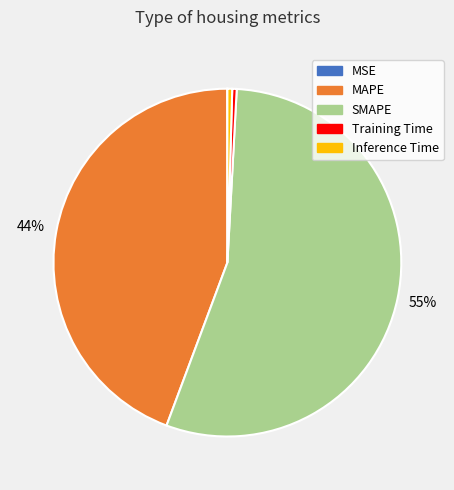

To the nearest percent, what is the average slice percentage?

20%